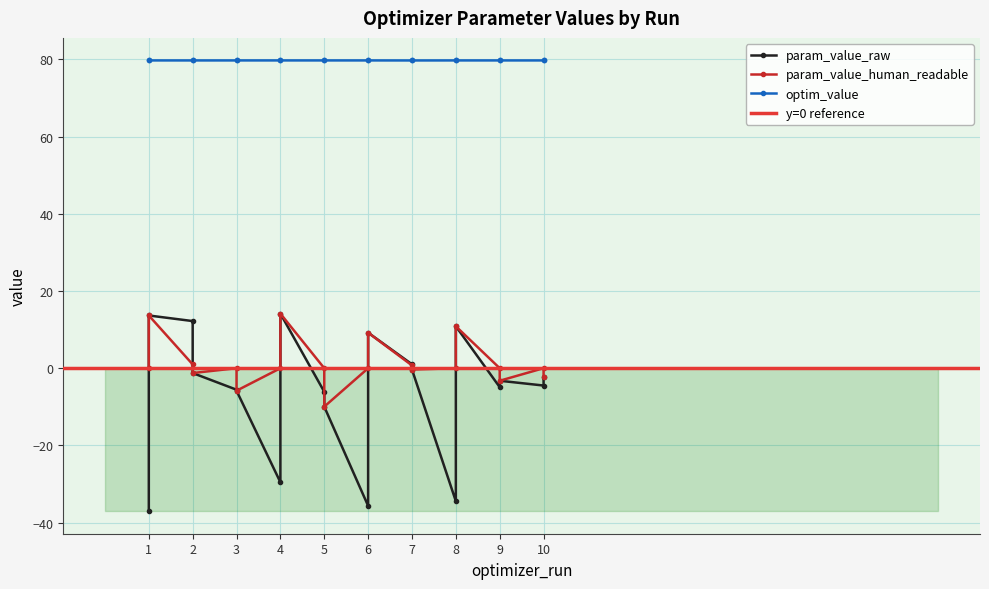

Rank the series by their maximum value, from lowest to highest.

param_value_raw, param_value_human_readable, optim_value